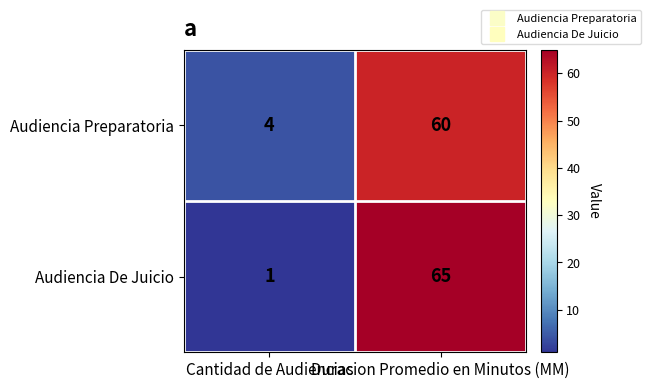

Which series changed the most between Cantidad de Audiencias and Duracion Promedio en Minutos (MM)?

Audiencia De Juicio